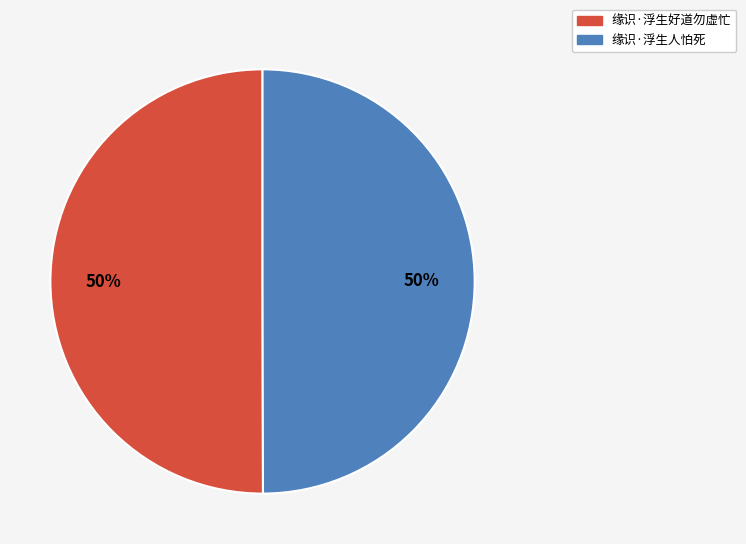

To the nearest percent, what portion does 缘识·浮生人怕死 represent?

50%